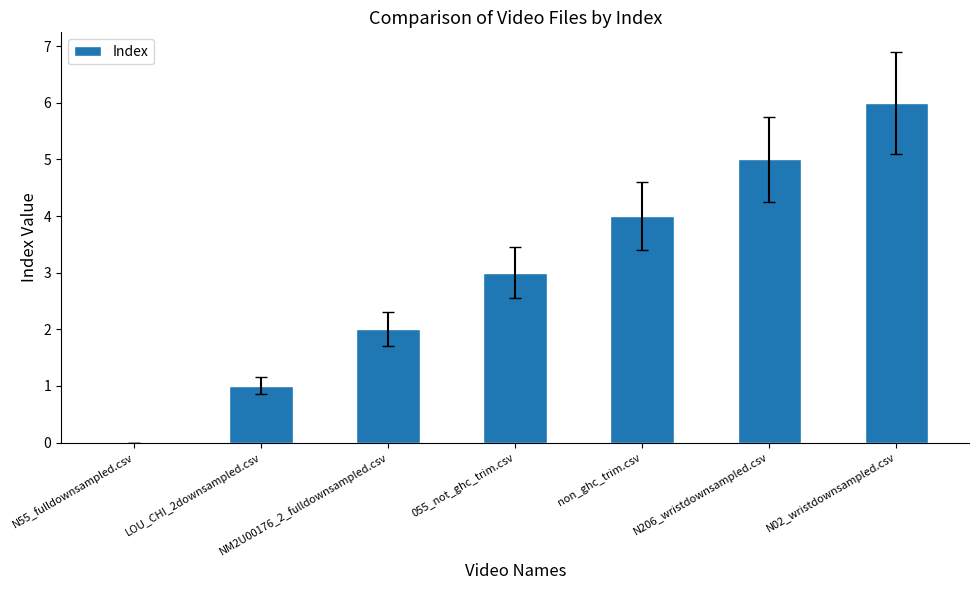

At which category does the chart reach its peak across all series?

N02_wristdownsampled.csv